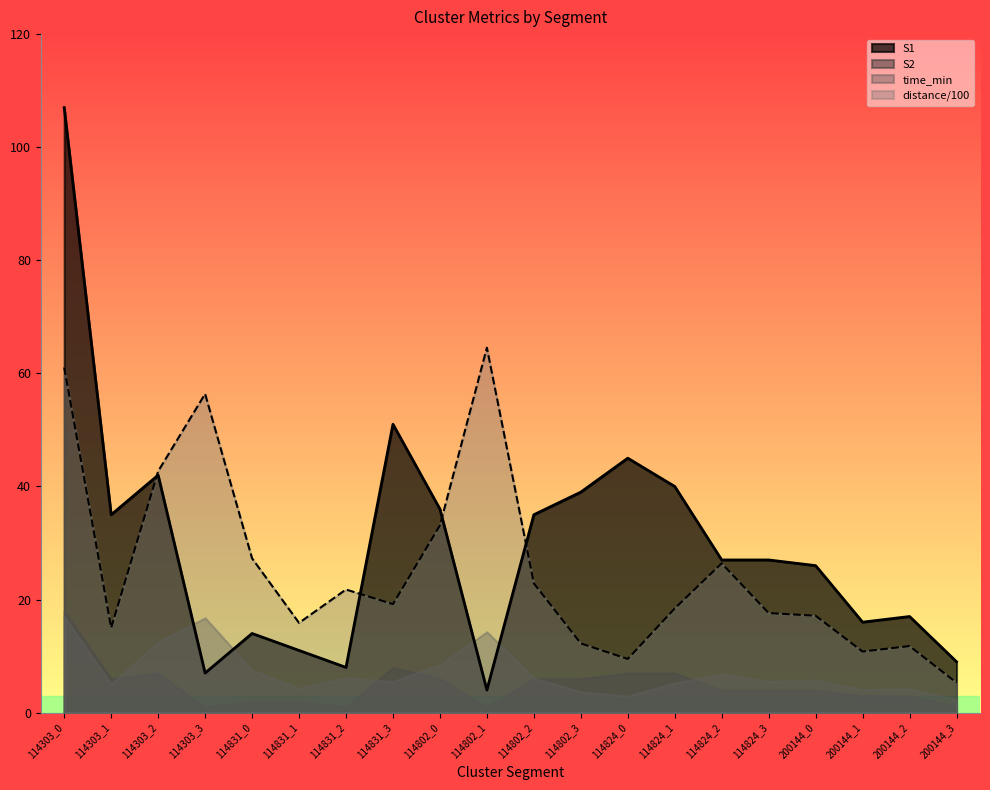

List the labels in order of S1 value, smallest first.

114802_1, 114303_3, 114831_2, 200144_3, 114831_1, 114831_0, 200144_1, 200144_2, 200144_0, 114824_2, 114824_3, 114303_1, 114802_2, 114802_0, 114802_3, 114824_1, 114303_2, 114824_0, 114831_3, 114303_0